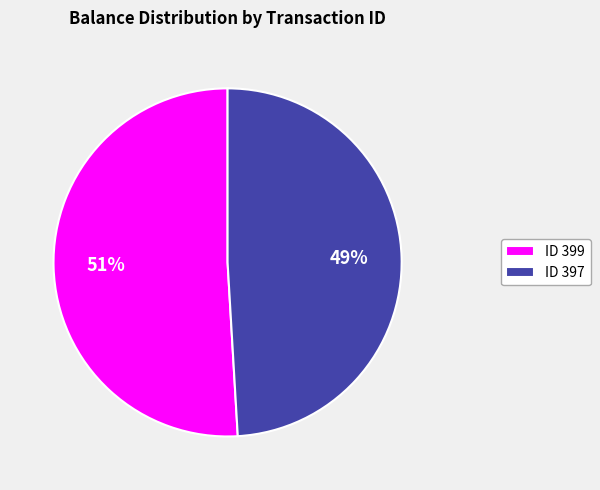

Do ID 399 and ID 397 together represent more than half of the pie?

Yes